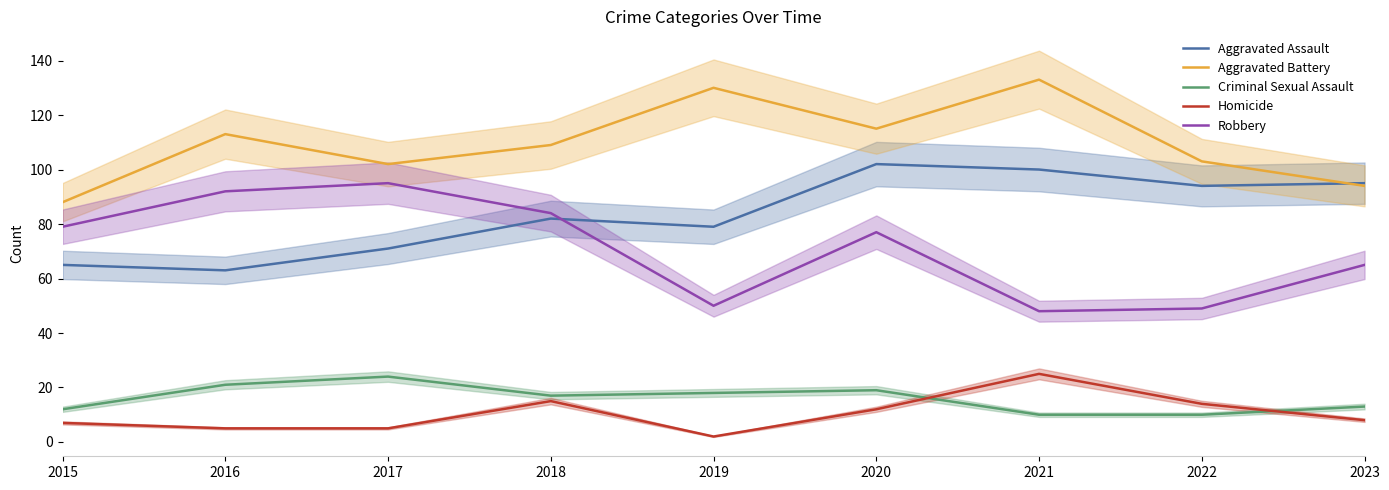

How many lines are shown in the chart?

5